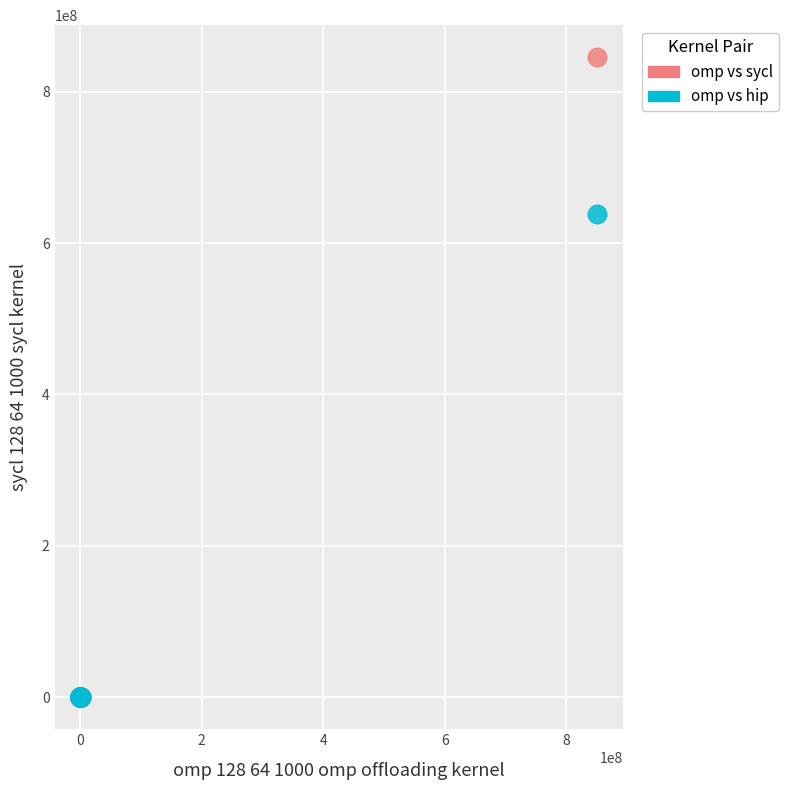

What are all the series names shown in the legend?

omp vs sycl, omp vs hip